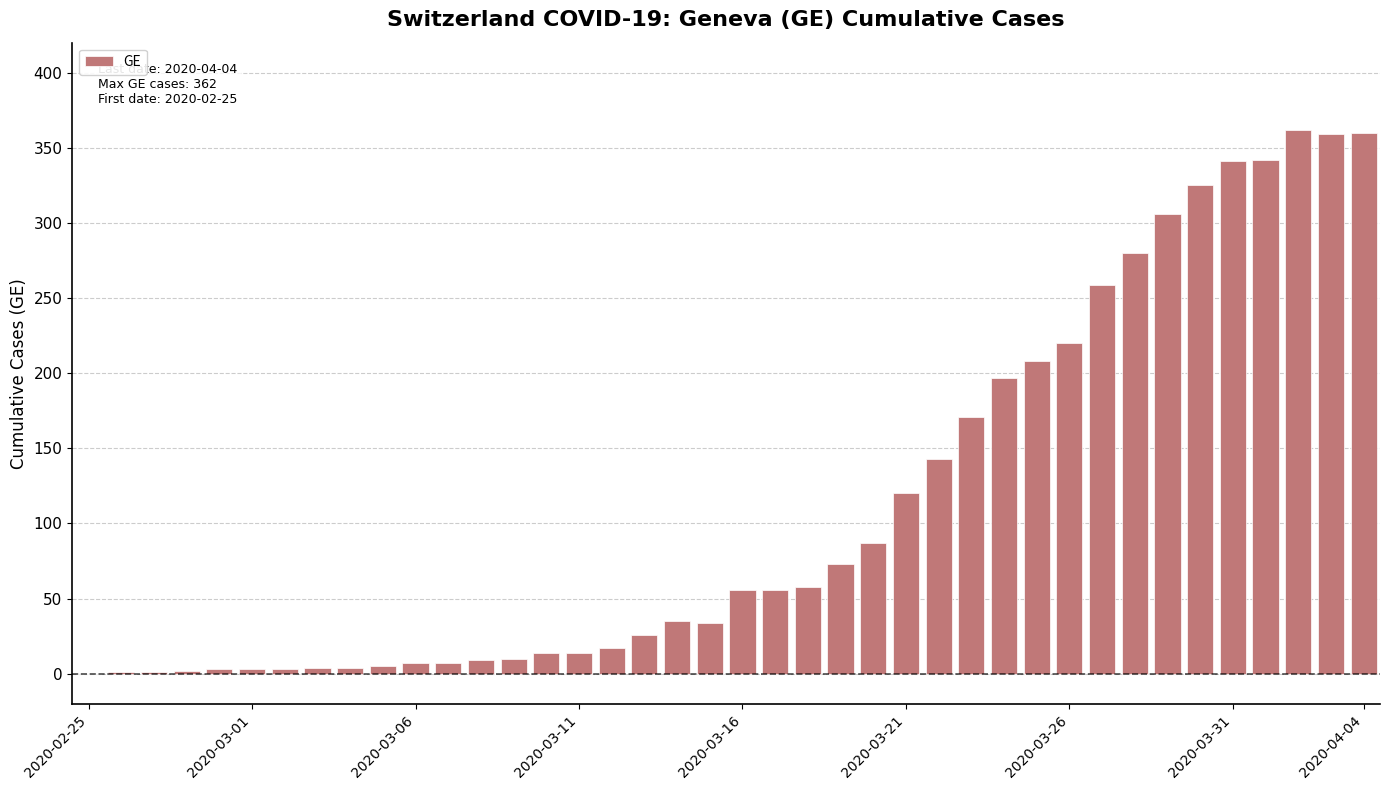

What is the sum of all values?

4522